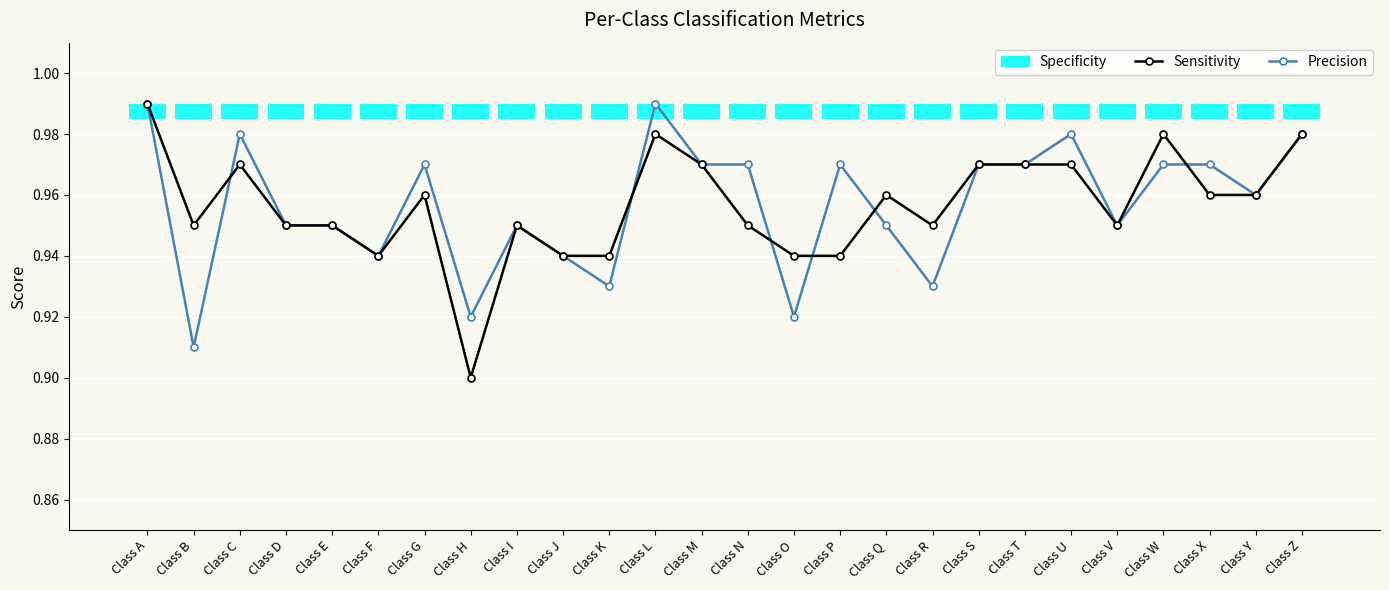

Where is the first local minimum for Precision?

Class B